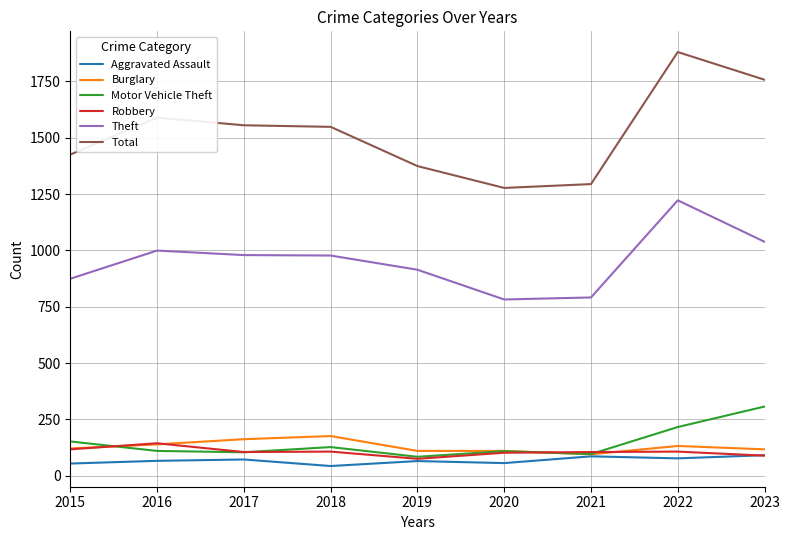

What is the maximum value shown in the chart?

1880